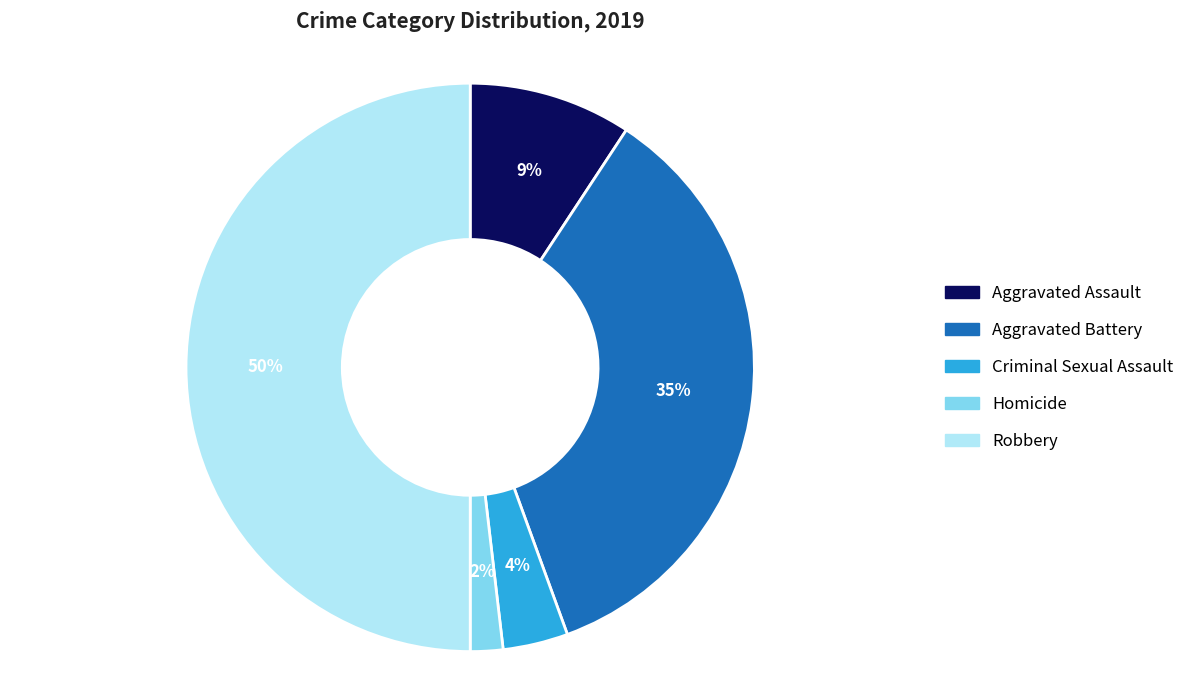

How many segments does this pie chart have?

5